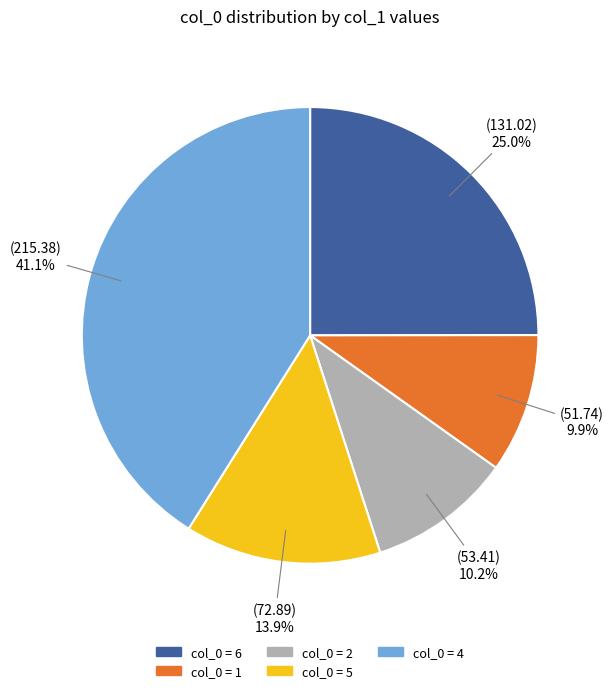

Is there a majority slice in this chart?

No